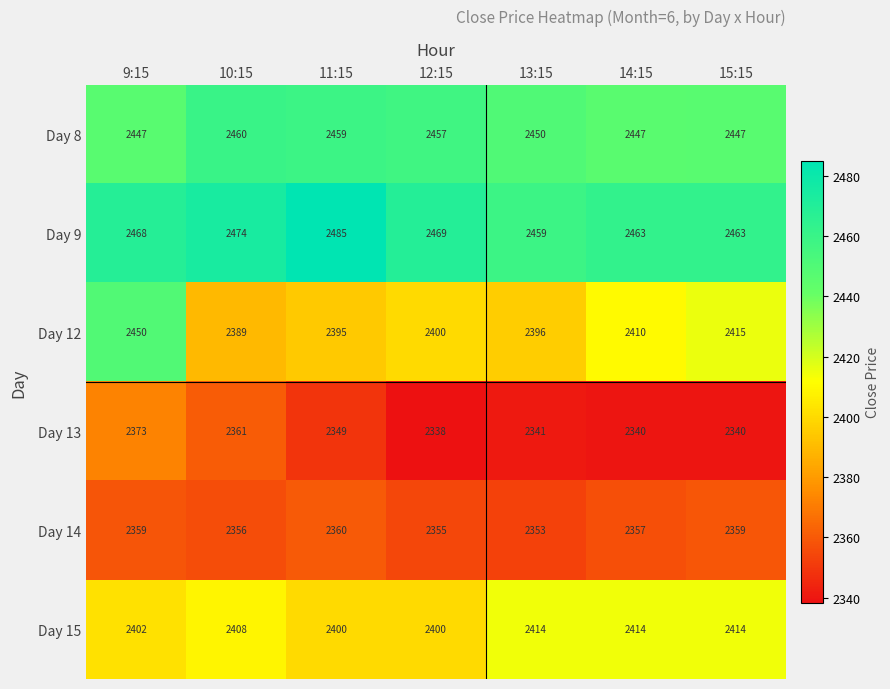

Is it true that Day 9 equals 4332 at 9:15?

False